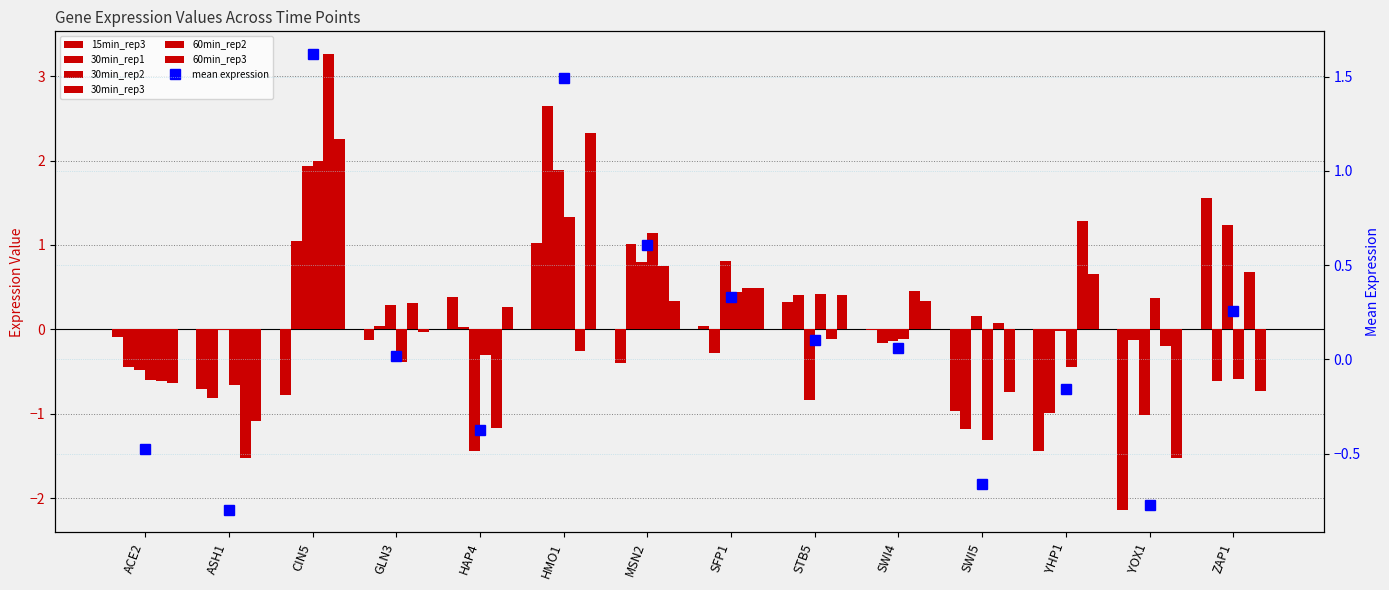

What is the sum of all 15min_rep3 values?

-3.3